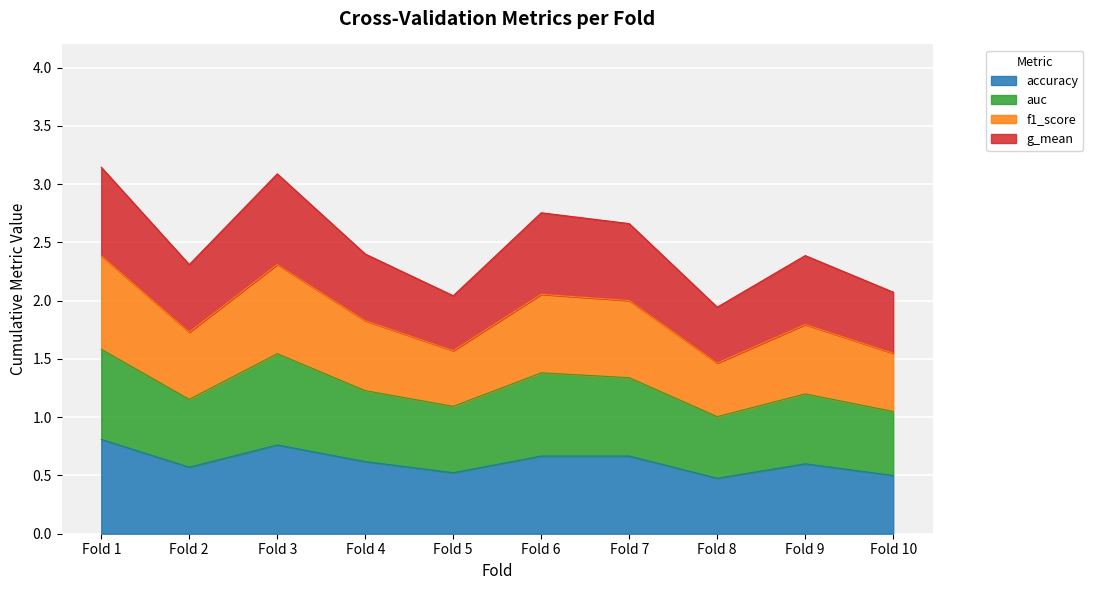

Is the value of auc at Fold 3 greater than the value of f1_score at Fold 1?

No